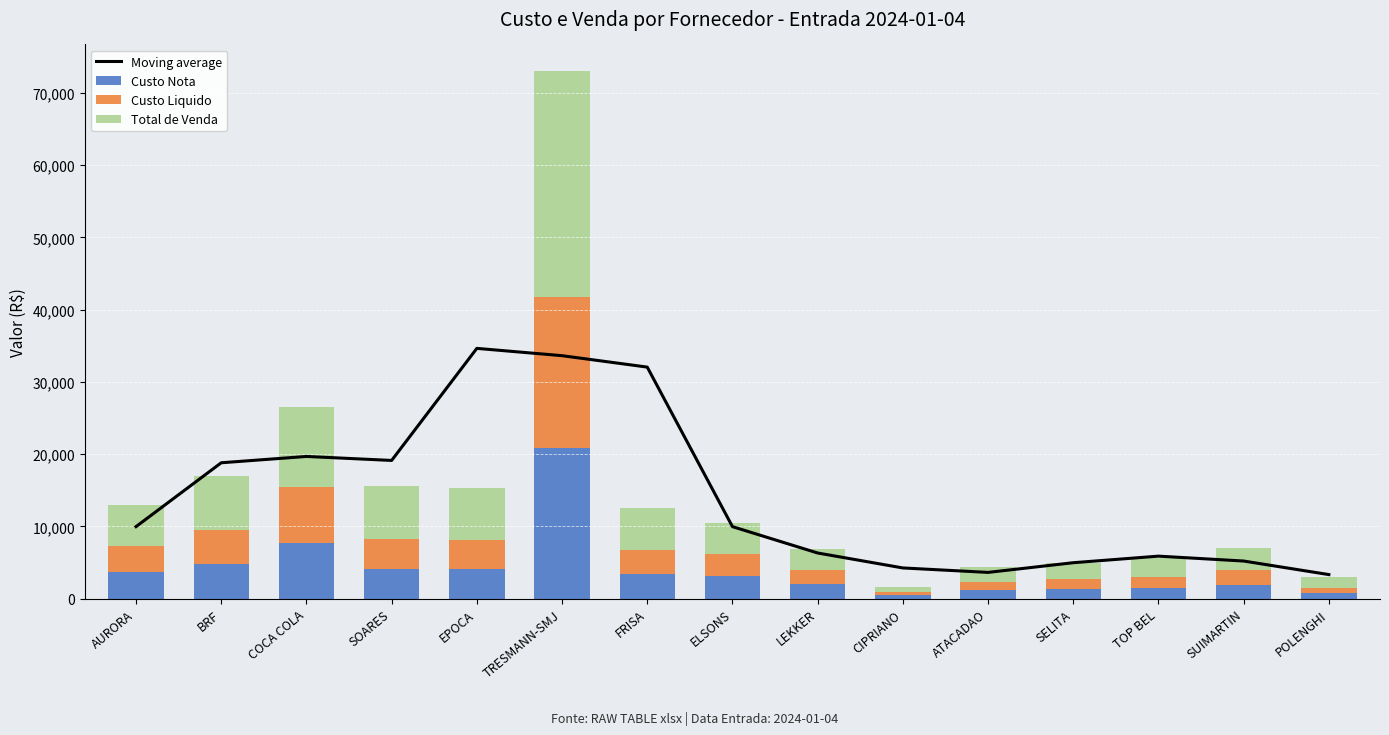

Reading left to right, list all the values displayed in this chart.

Moving average: 9959.1	18795.6	19670.6	19118.0	34628.3	33616.9	32036.1	9955.8	6307.6	4239.2	3622.6	4964.1	5872.1	5195.2	3319.0
Custo Nota: 3619.2	4749.9	7727.5	4139.2	4080.0	20869.0	3380.2	3068.2	1973.2	434.4	1170.0	1374.7	1462.0	1947.8	763.2
Custo Liquido: 3619.2	4750.0	7727.5	4139.2	4080.0	20869.0	3380.2	3068.2	1973.2	434.4	1170.0	1374.7	1462.0	1947.8	763.2
Total de Venda: 5719.4	7419.5	11054.7	7304.5	7101.7	31302.6	5788.2	4382.7	2853.4	735.2	1973.6	2200.7	2704.6	3142.2	1392.9